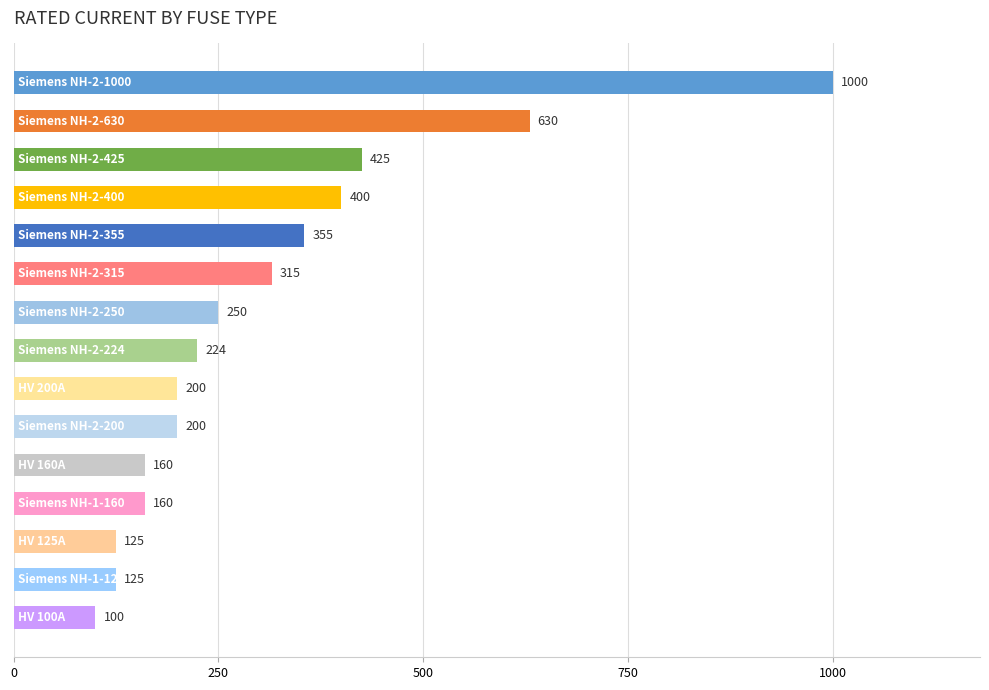

What is the minimum value shown in the chart?

100